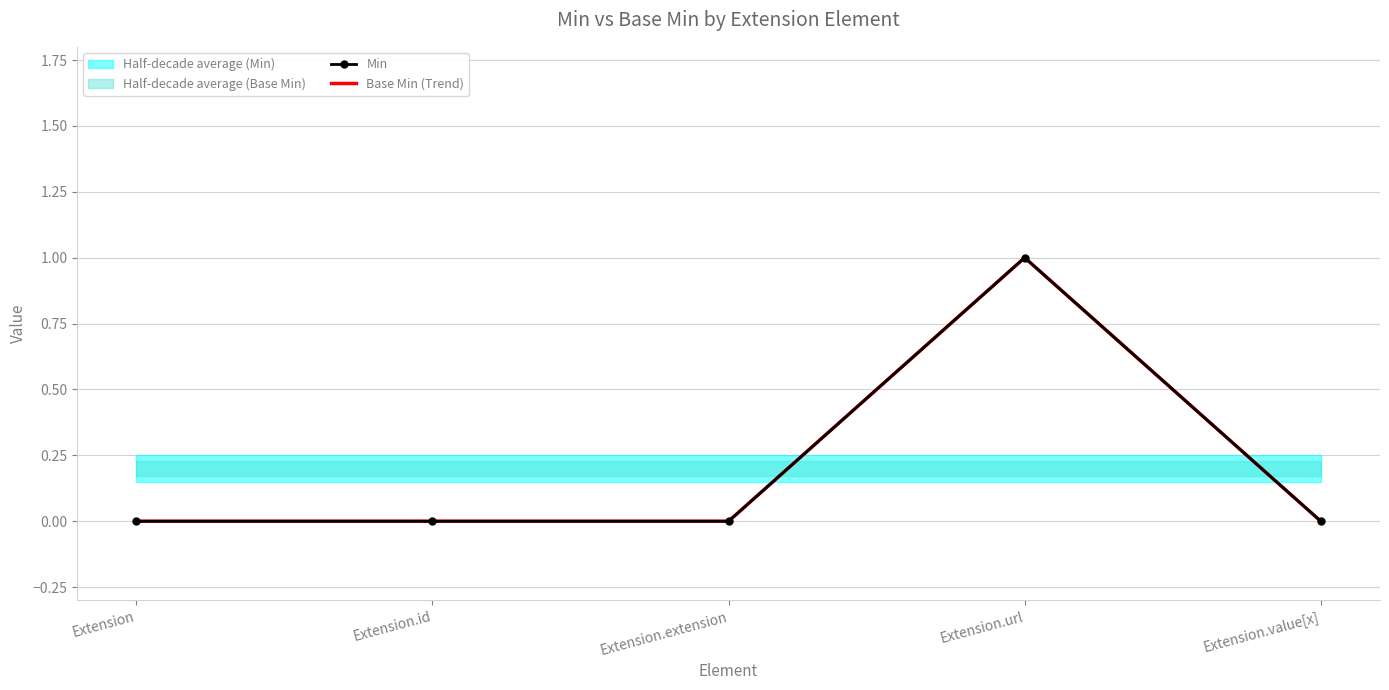

At which category is the sum across all series the highest?

Extension.url